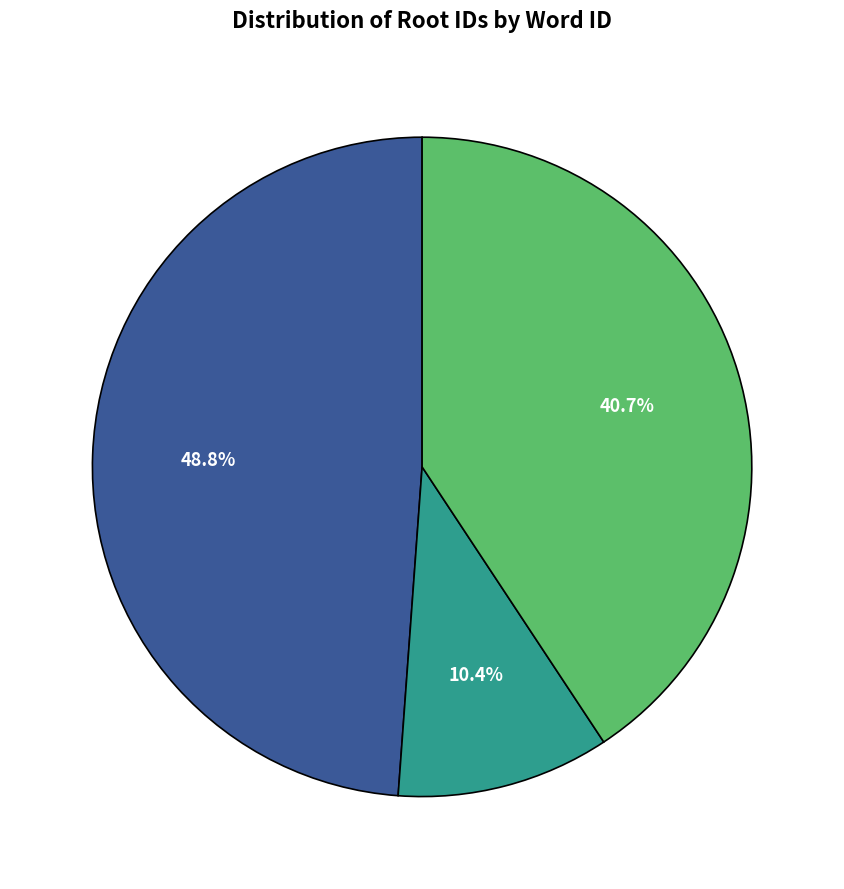

Does any single category account for the majority?

No